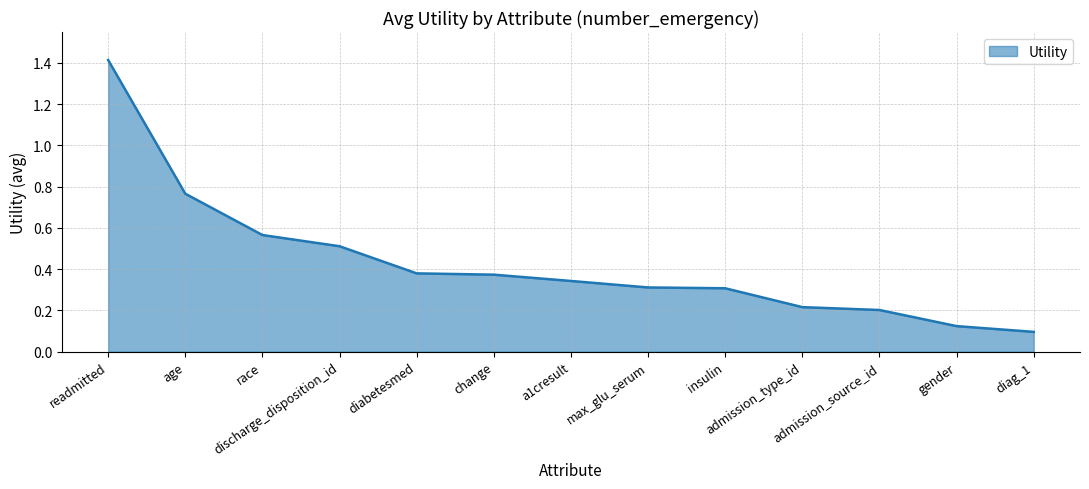

What is the difference between the maximum and minimum values?

1.3